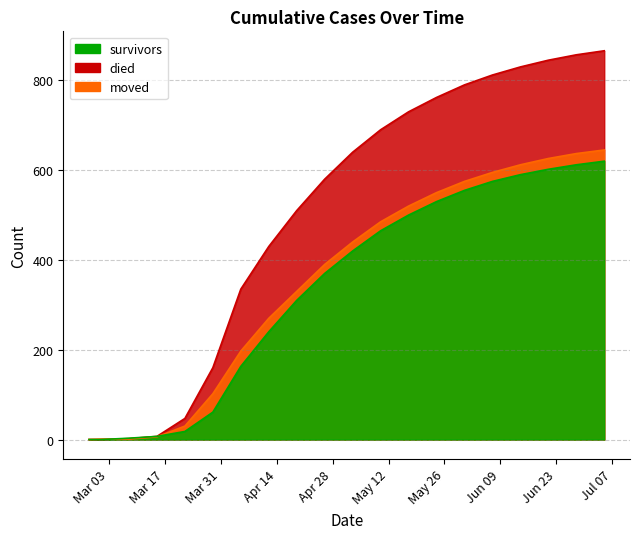

What is the difference between the maximum and minimum values in the moved series?

645